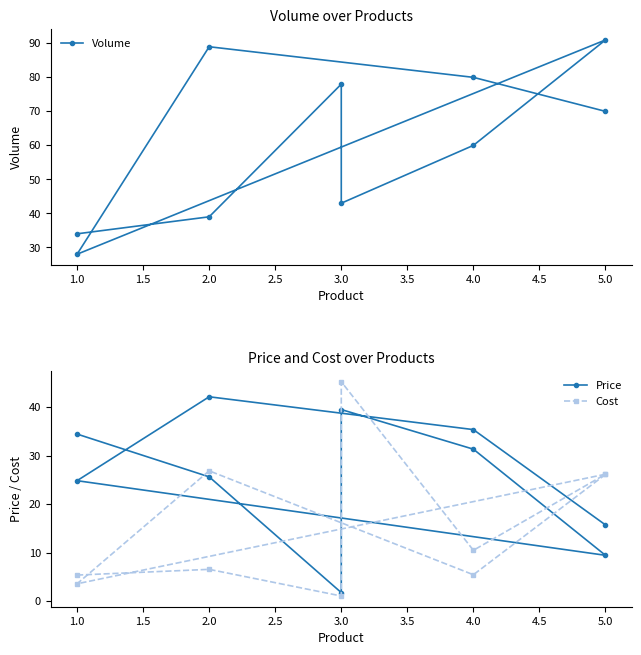

What is the difference between the Cost values at 4.0 and 5.0?

20.7